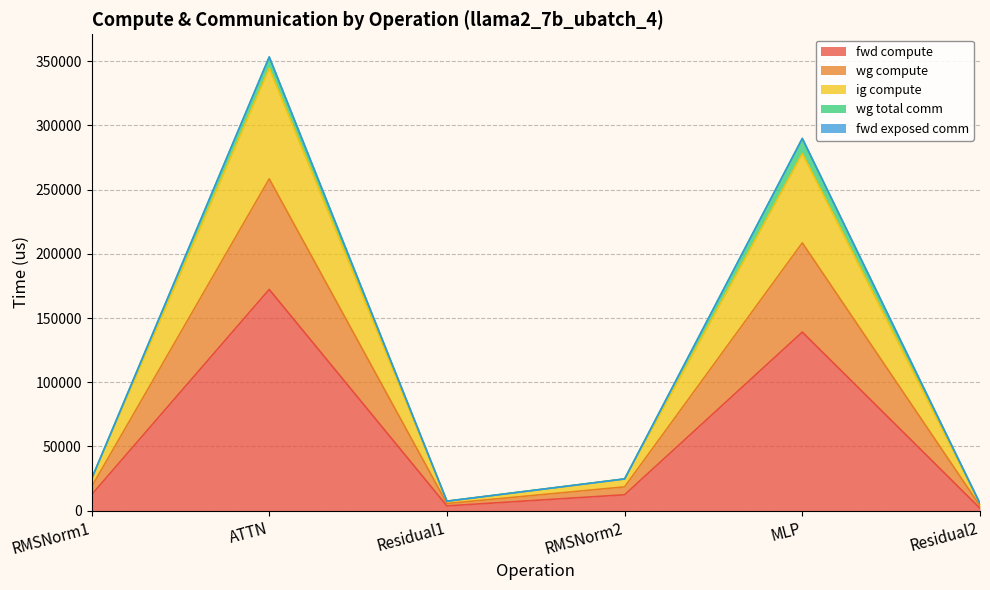

Which category has the highest value in the wg compute series?

ATTN